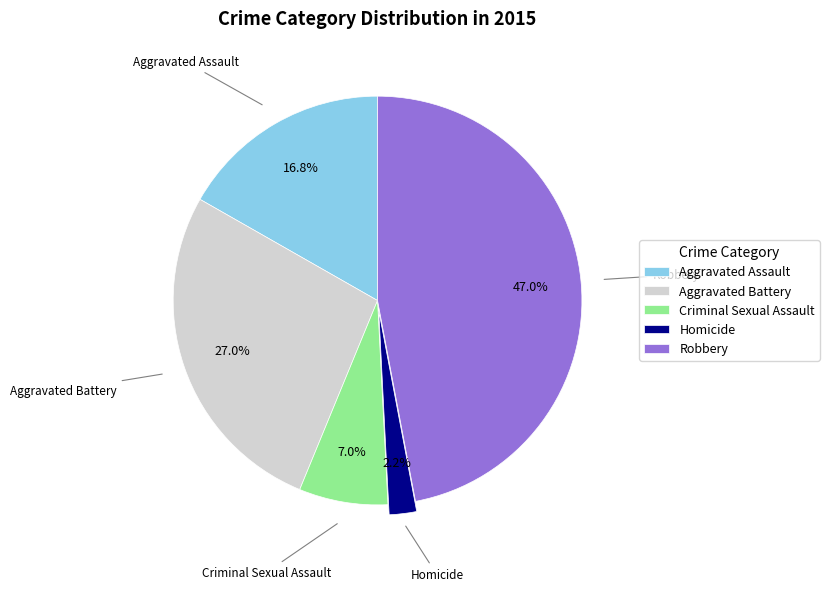

The Aggravated Assault slice represents 17% of the pie. True or false?

True